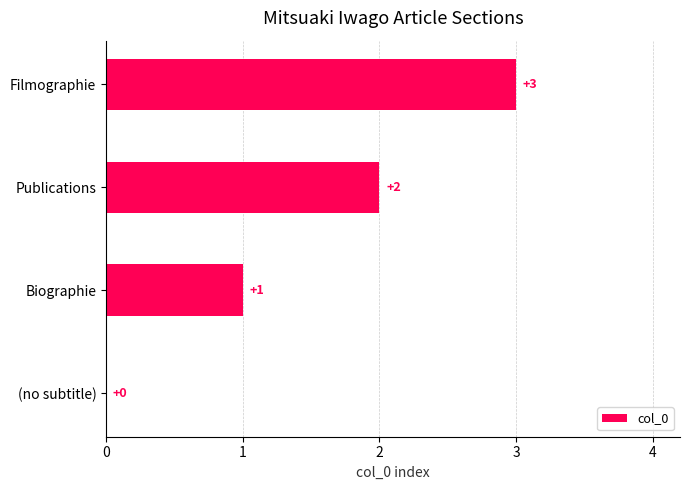

Where is the data nearest to the value 1?

Biographie